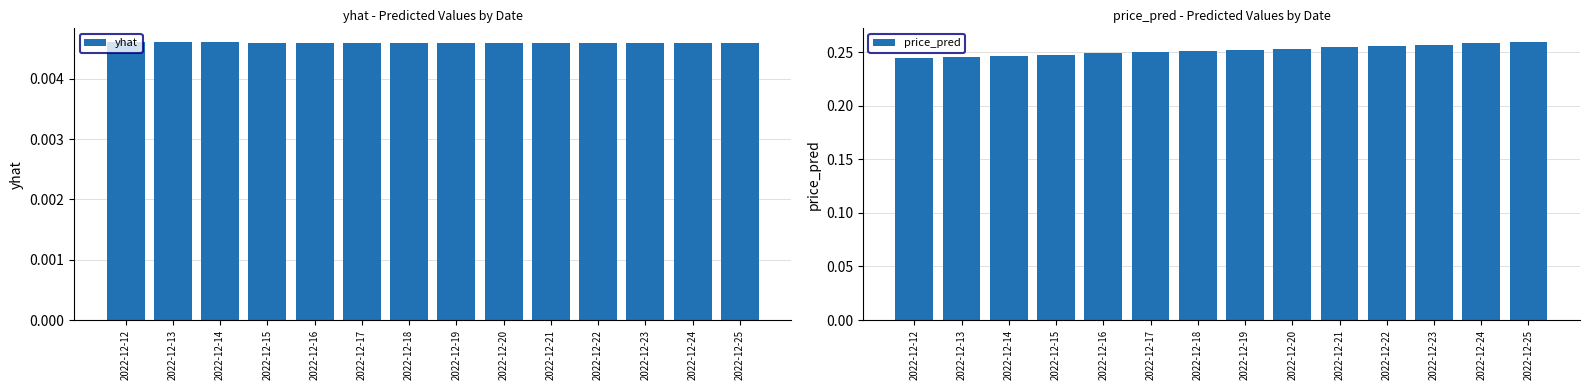

What is the spread (max minus min) of values at 2022-12-17?

0.2